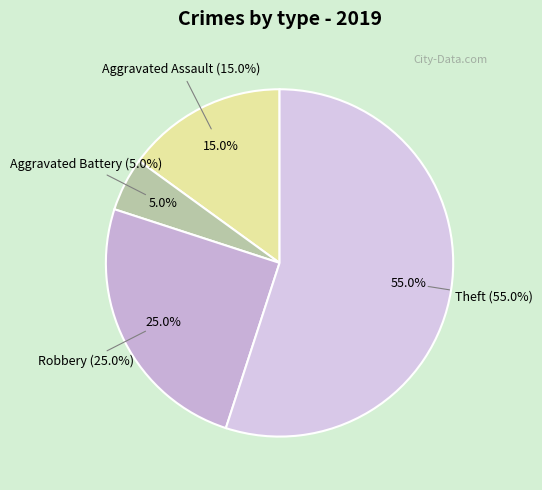

Which slice represents more than half of the pie?

Theft